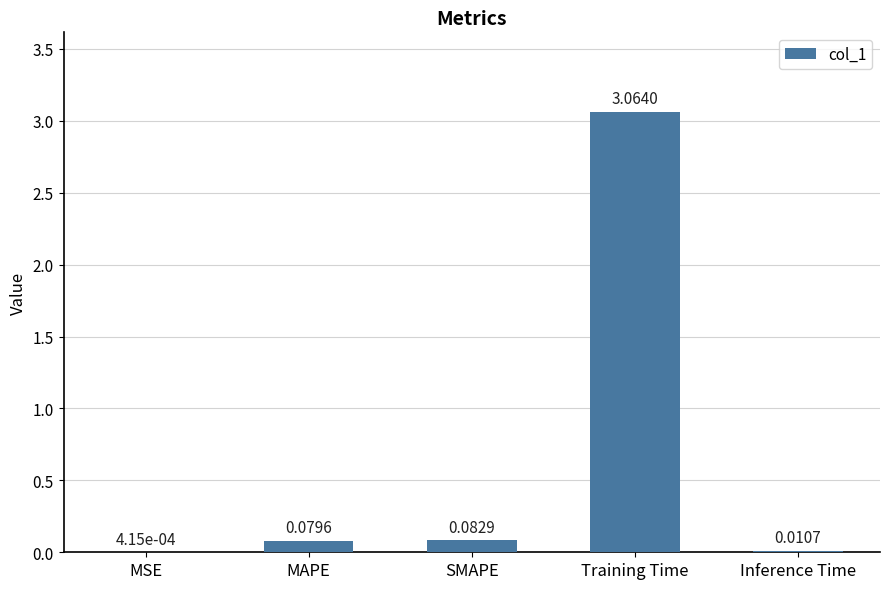

Between MSE and SMAPE, which is larger?

SMAPE